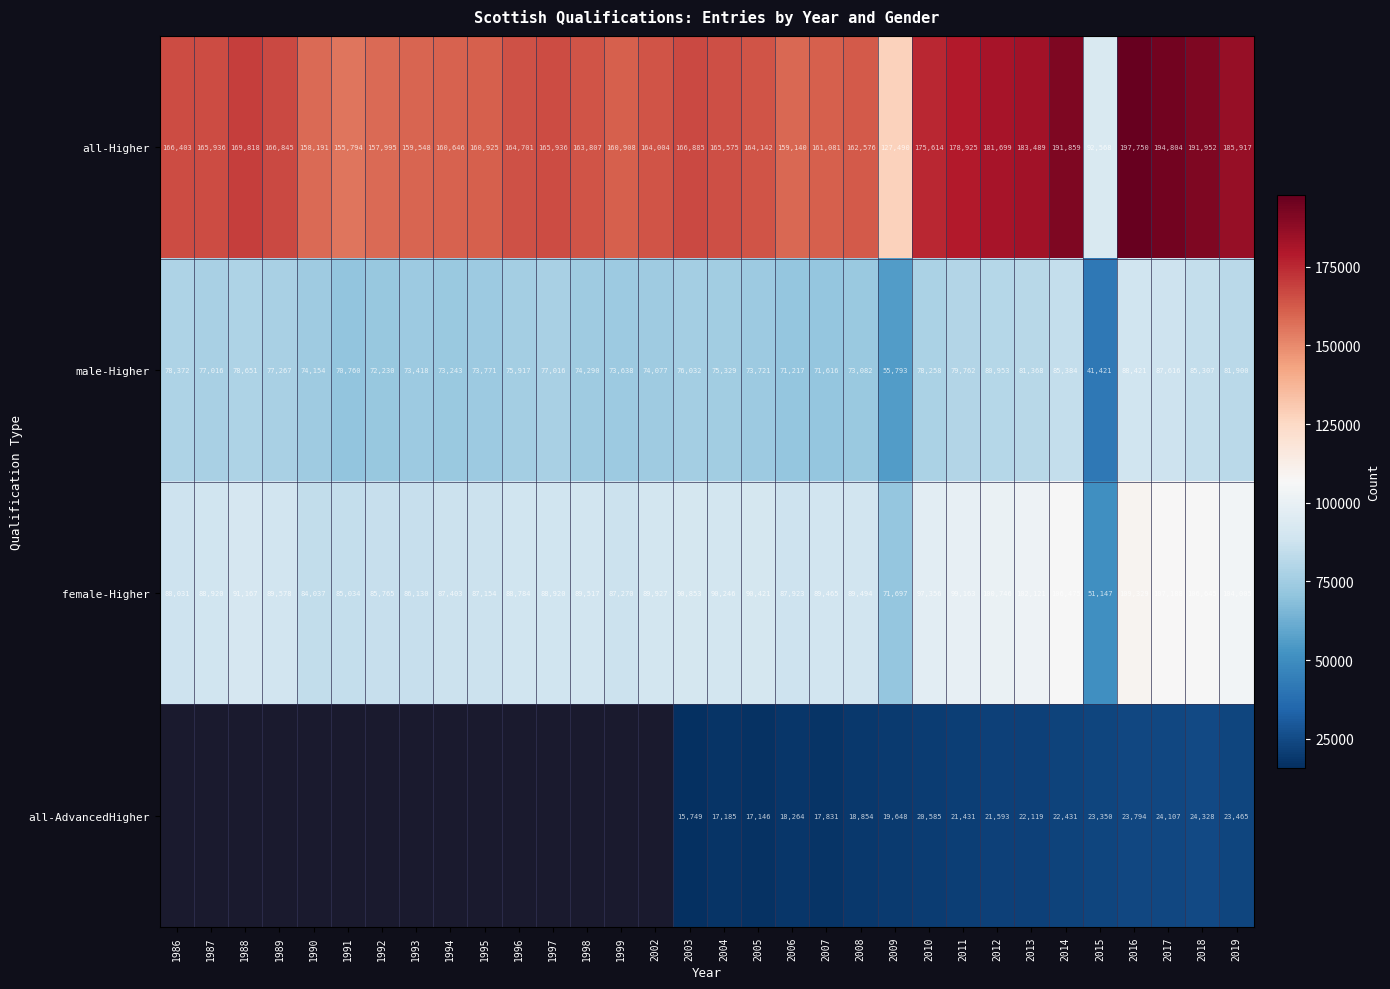

At 2017, list the series in order from smallest to largest.

all-AdvancedHigher, male-Higher, female-Higher, all-Higher